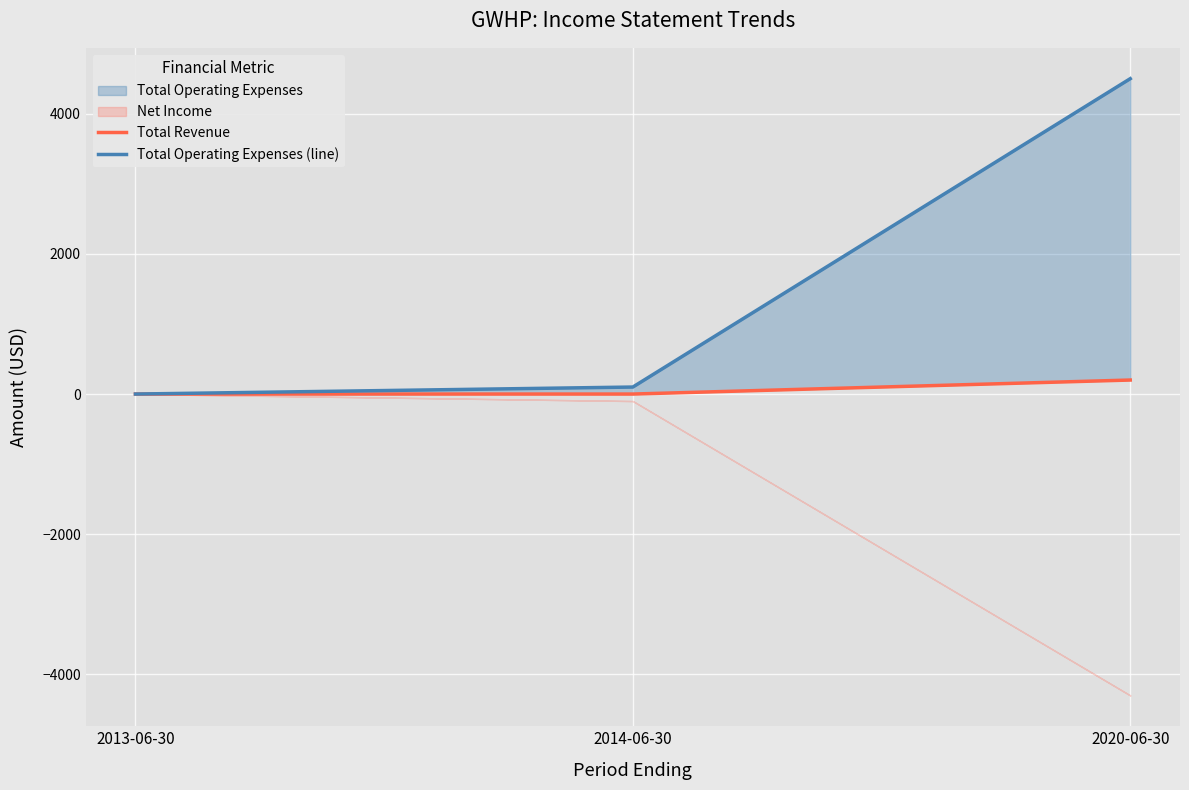

Where is Total Operating Expenses (line) nearest to the value 2250?

2014-06-30